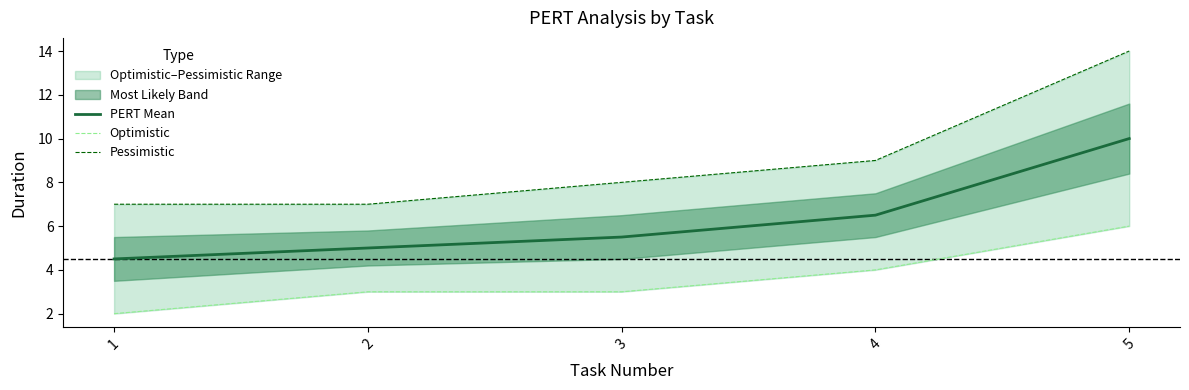

The PERT Mean series shows 8.3 at 2. True or false?

False